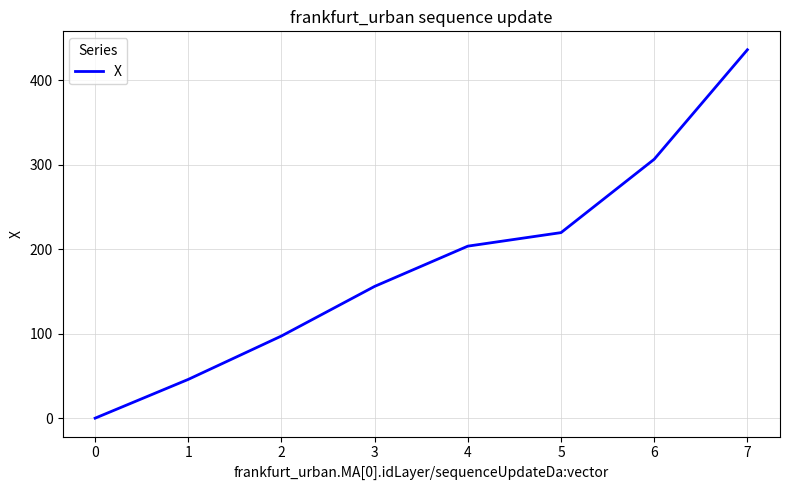

Reading right to left, transcribe all the data shown in this chart.

436.0	306.4	219.6	203.6	156.0	97.3	46.0	0.1